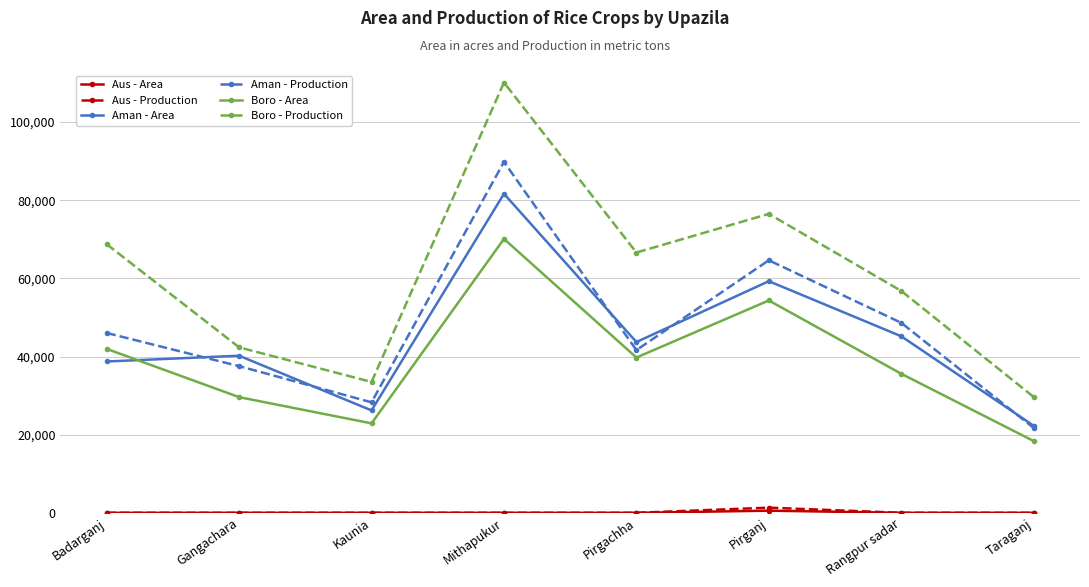

Which series has the largest total across all categories?

Boro - Production